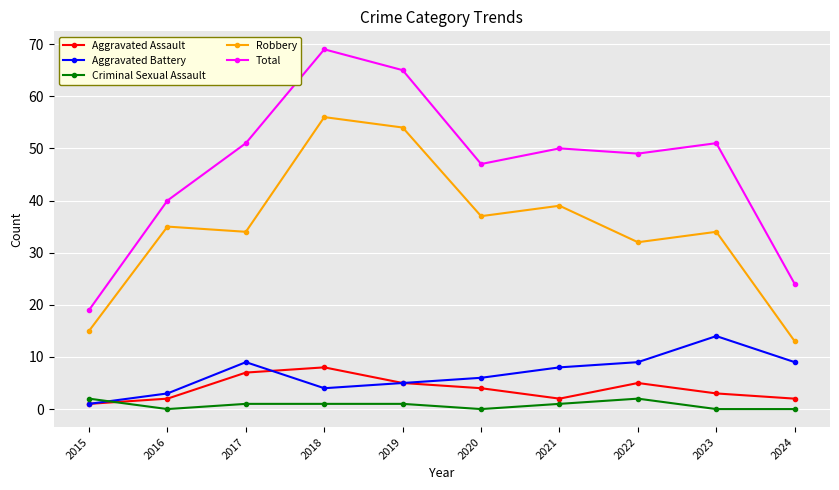

At which category is the sum across all series the highest?

2018